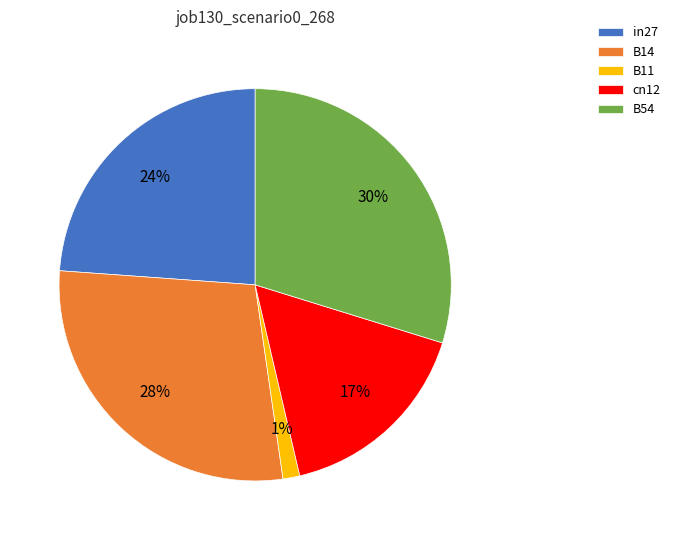

To the nearest percent, what is the average slice percentage?

20%